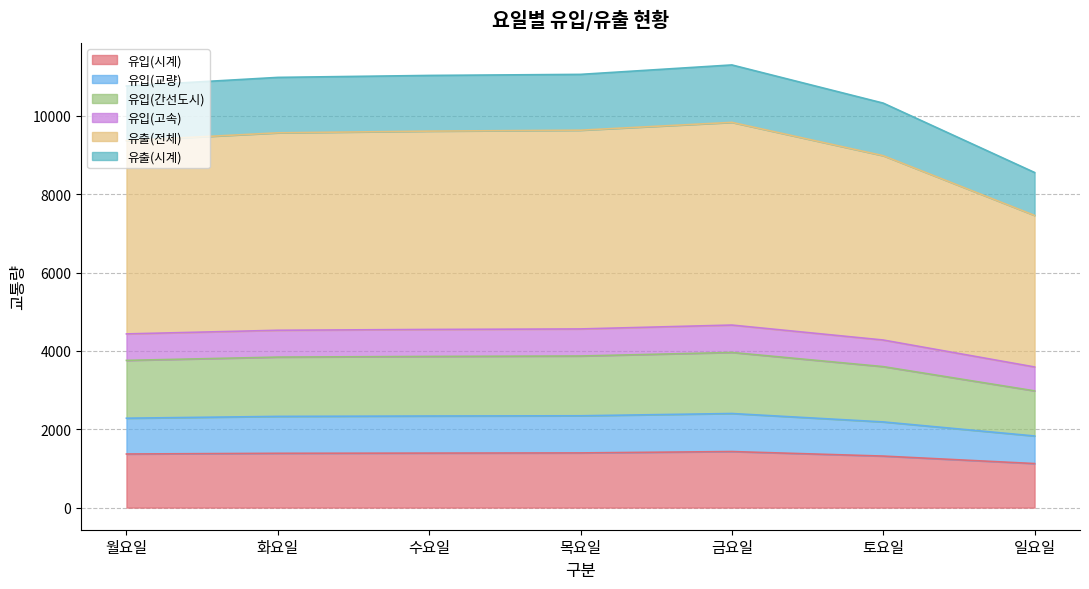

True or false: 유출(전체) and 유입(고속) intersect in this chart.

False